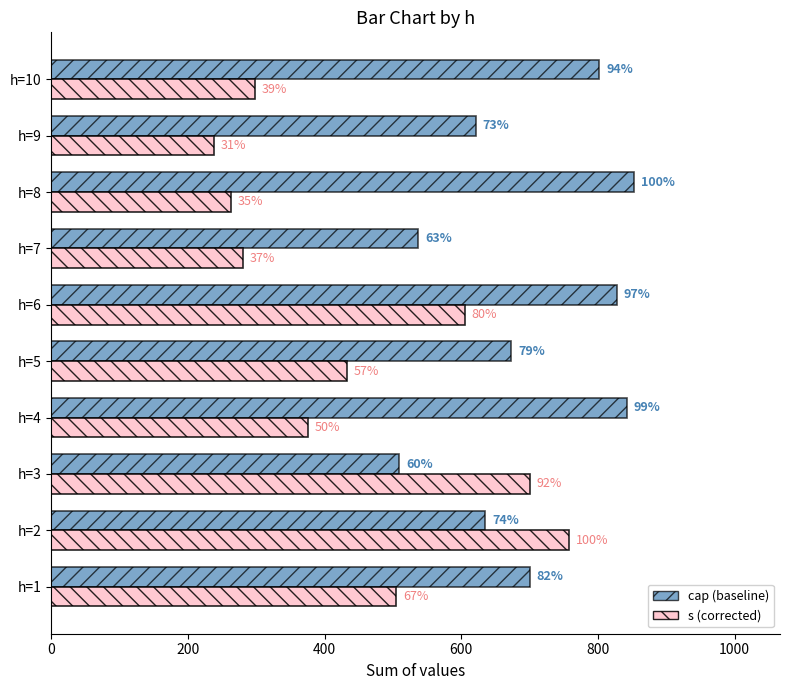

How many bars are there in total?

20